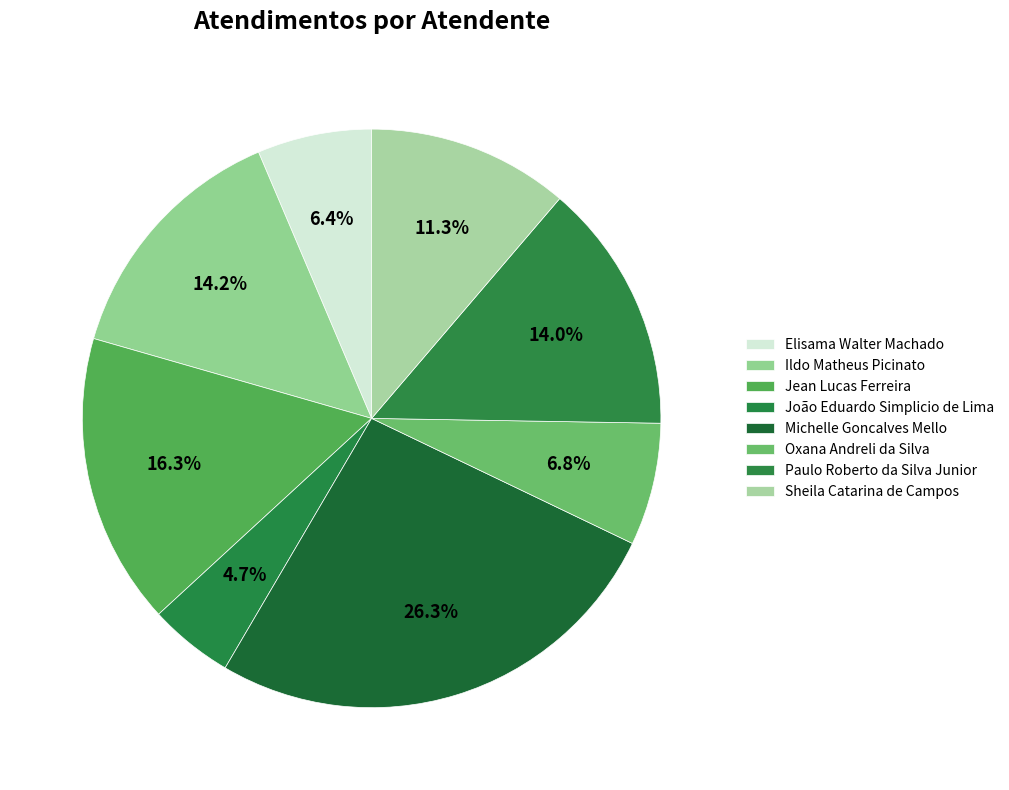

Which has a higher value, Jean Lucas Ferreira or Oxana Andreli da Silva?

Jean Lucas Ferreira